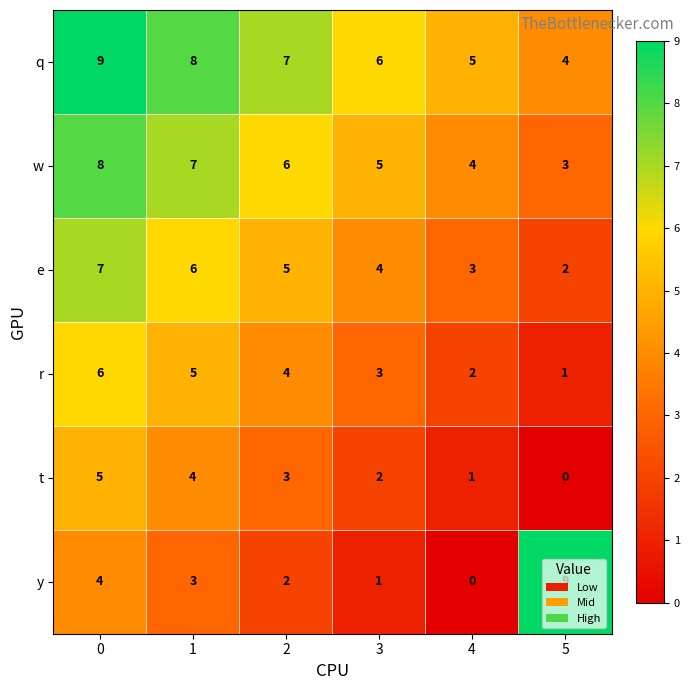

What is the difference between the second highest and minimum values in the y series?

4